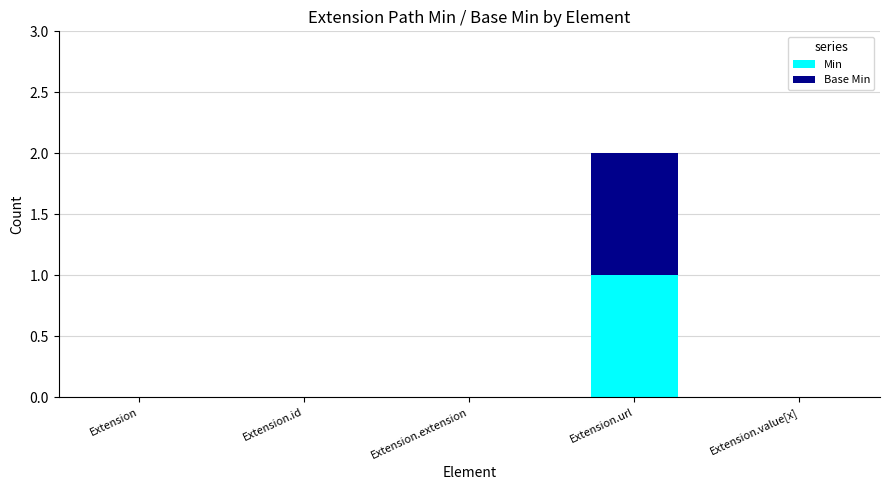

Are the bars horizontal?

No